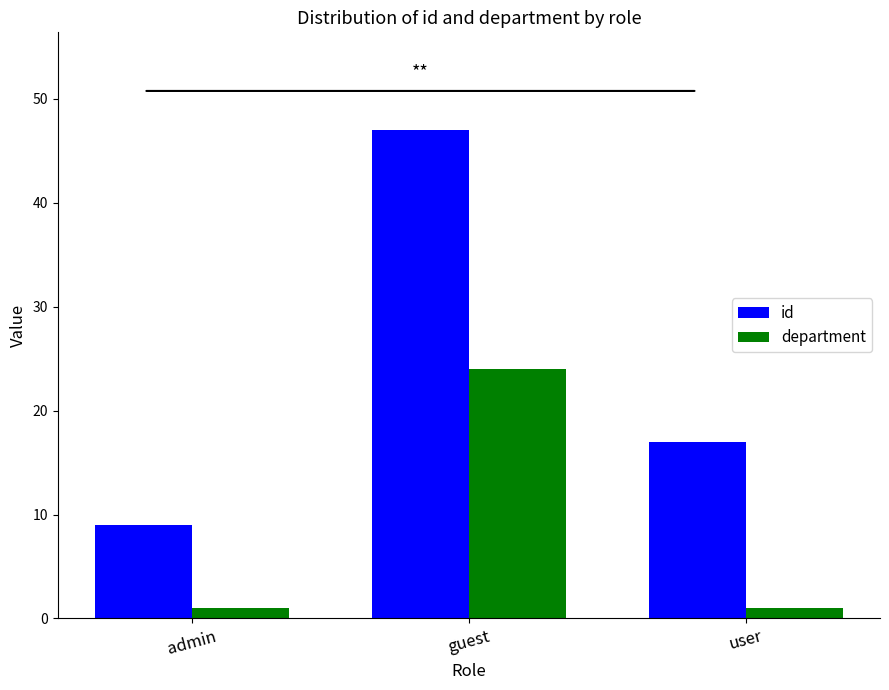

What is the greatest value displayed?

47